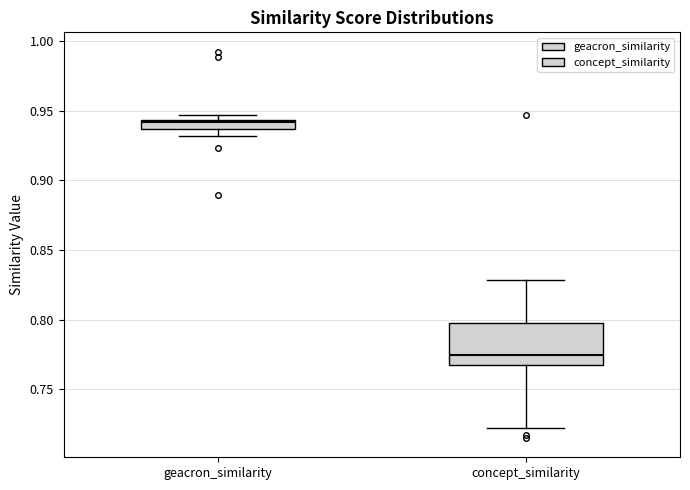

Which box's median line is the lowest?

concept_similarity